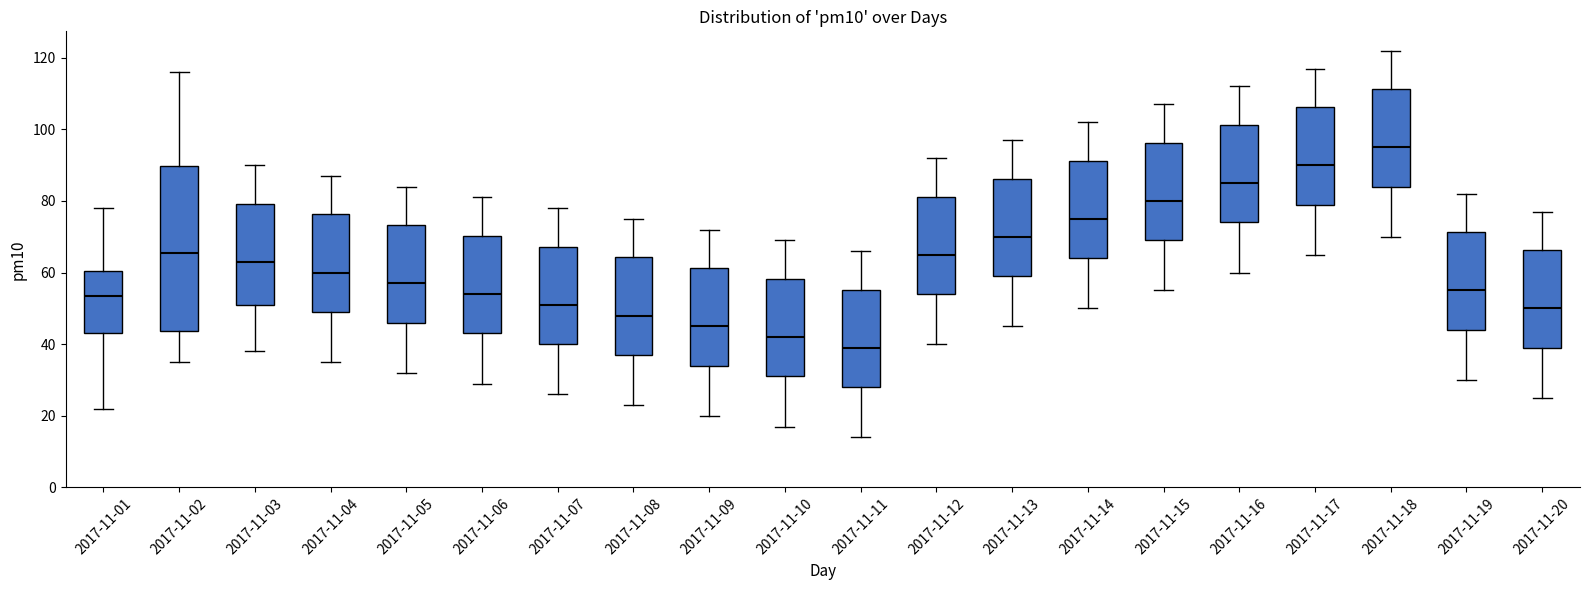

Which box is the tallest, from its lower edge to its upper edge?

2017-11-02